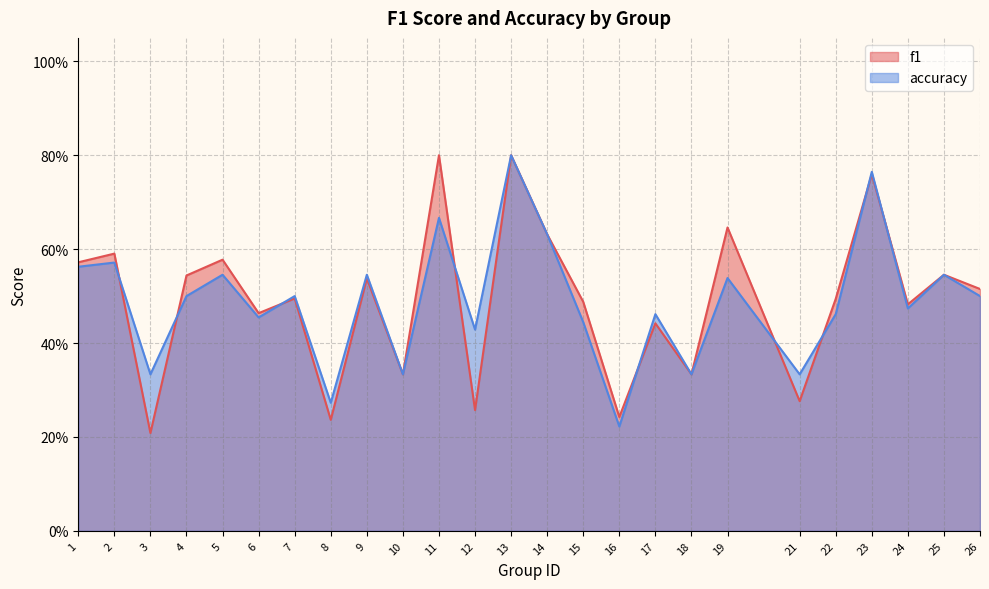

What is the value of the f1 point at the 25th from the left?

0.5